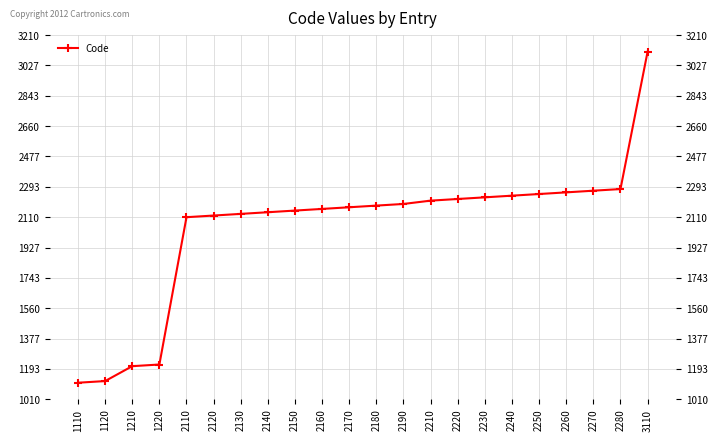

At which label is the value closest to 2110?

2110